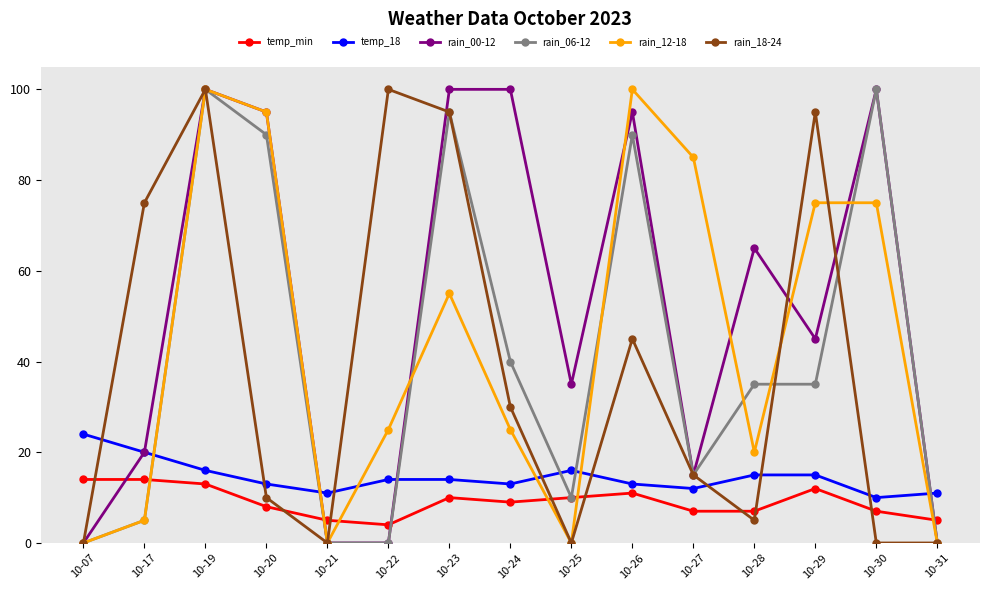

True or false: rain_18-24 and temp_min cross at least once.

True